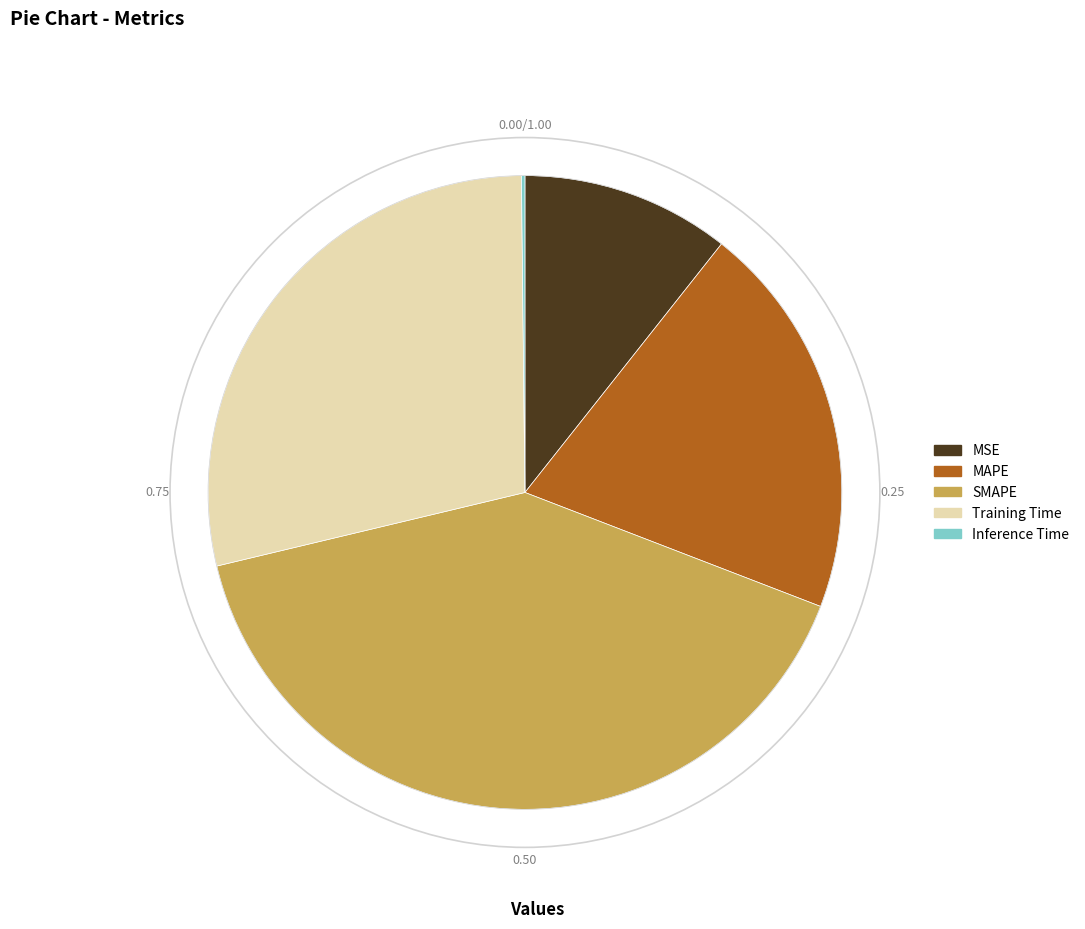

Between MSE and MAPE, which is larger?

MAPE